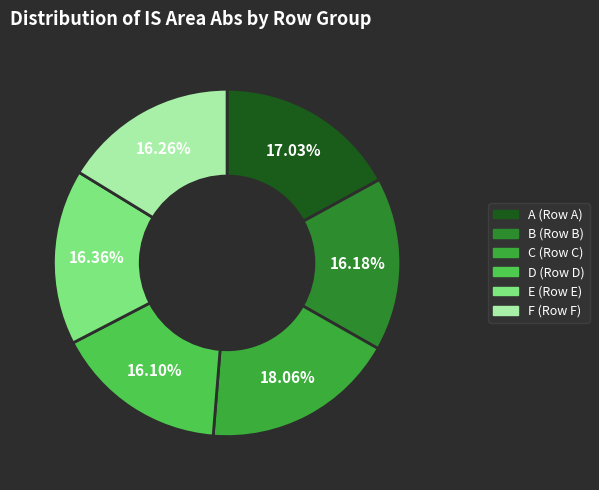

How many slices are in this pie chart?

6